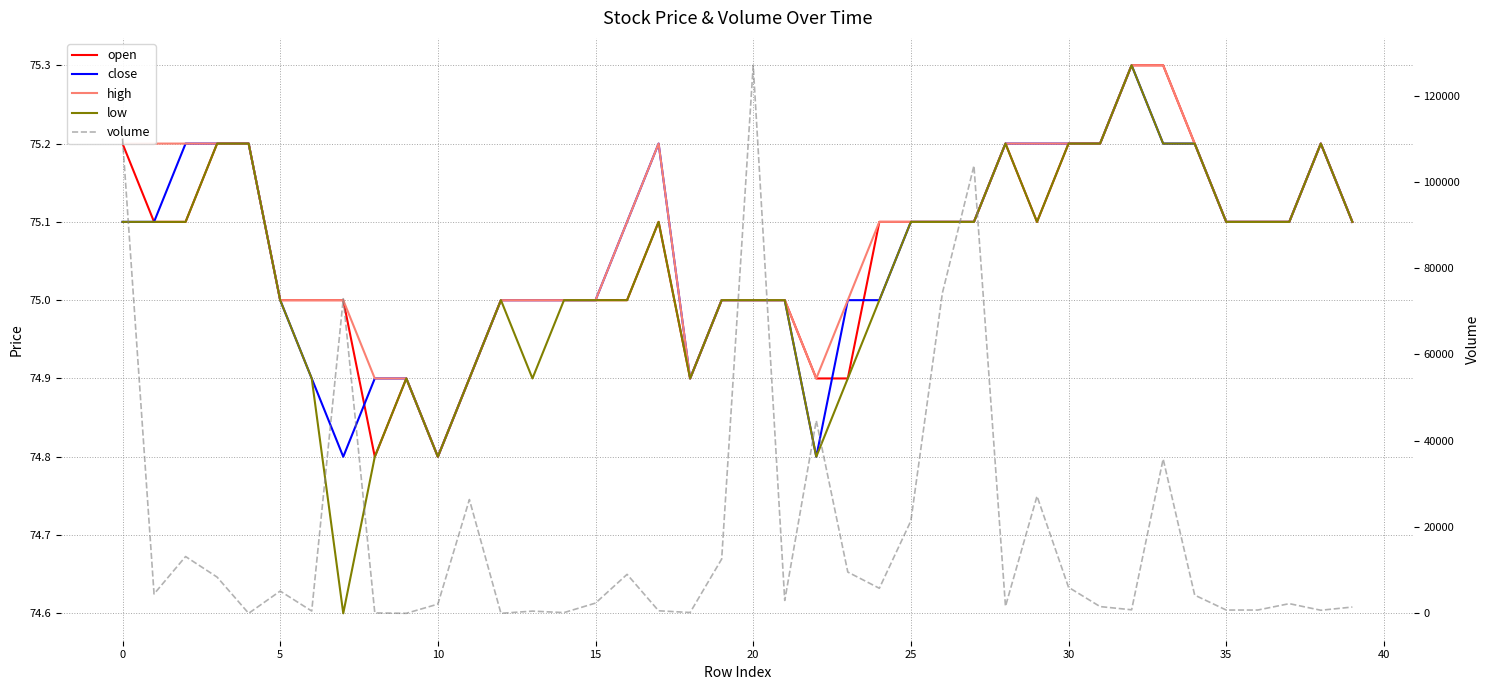

The volume series shows 6042.0 at 30. True or false?

True